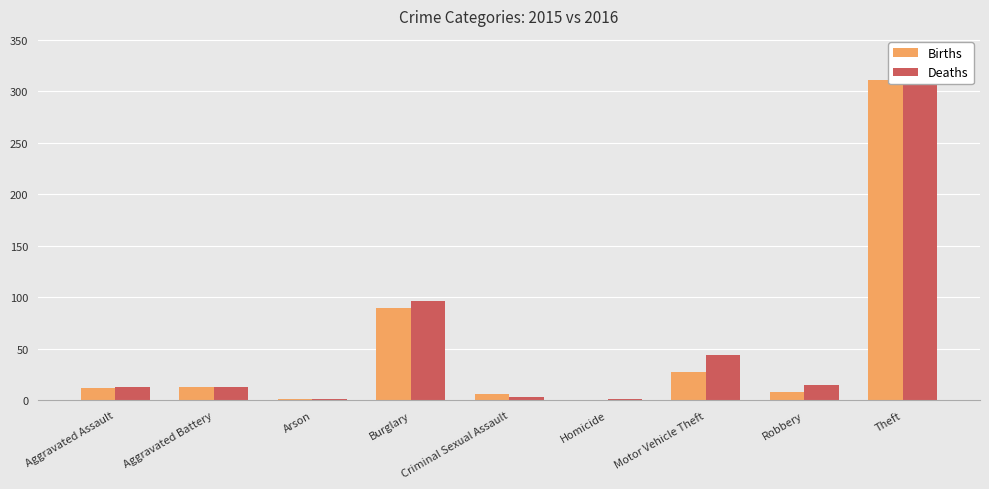

What is the sum of the Births values at Burglary and Aggravated Battery?

103